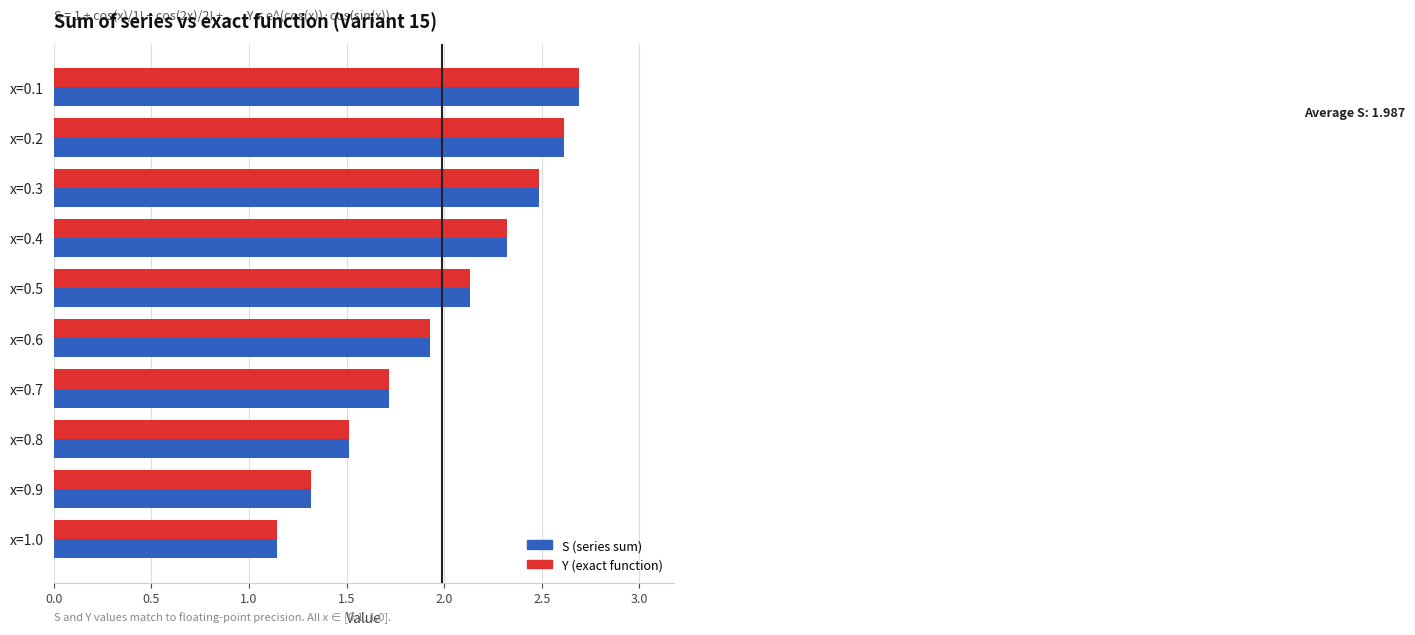

What is the average value of the S (series sum) series?

2.0